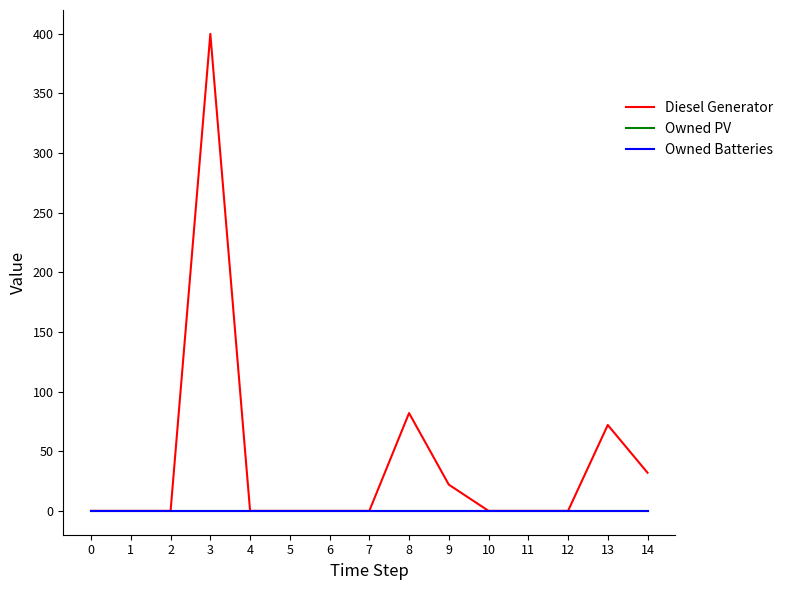

Reading right to left, what are all the values shown in this chart?

Diesel Generator: 32.0	72.0	0.0	0.0	0.0	22.0	82.0	0.0	0.0	0.0	0.0	400.0	0.0	0.0	0.0
Owned PV: 0.0	0.0	0.0	0.0	0.0	0.0	0.0	0.0	0.0	0.0	0.0	0.0	0.0	0.0	0.0
Owned Batteries: 0.0	0.0	0.0	0.0	0.0	0.0	0.0	0.0	0.0	0.0	0.0	0.0	0.0	0.0	0.0